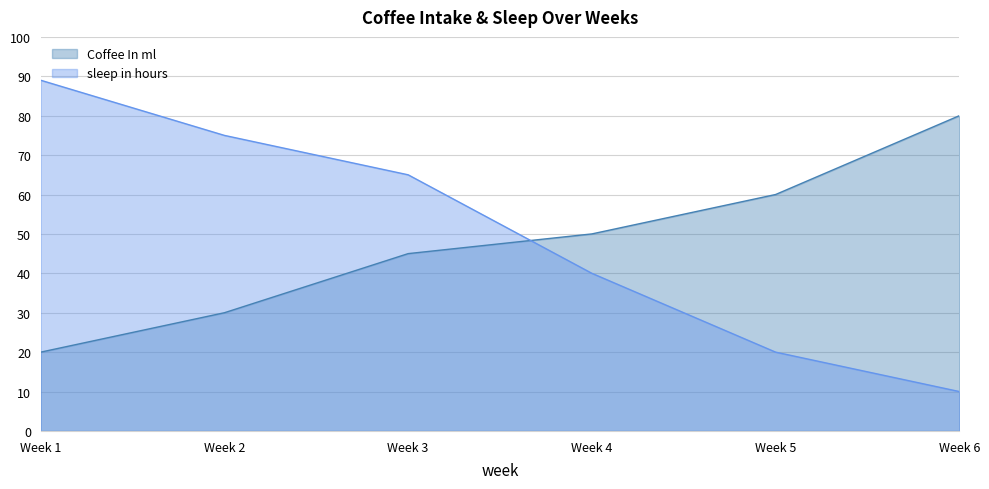

What is the value of the Coffee In ml point at the 1st from the left?

20